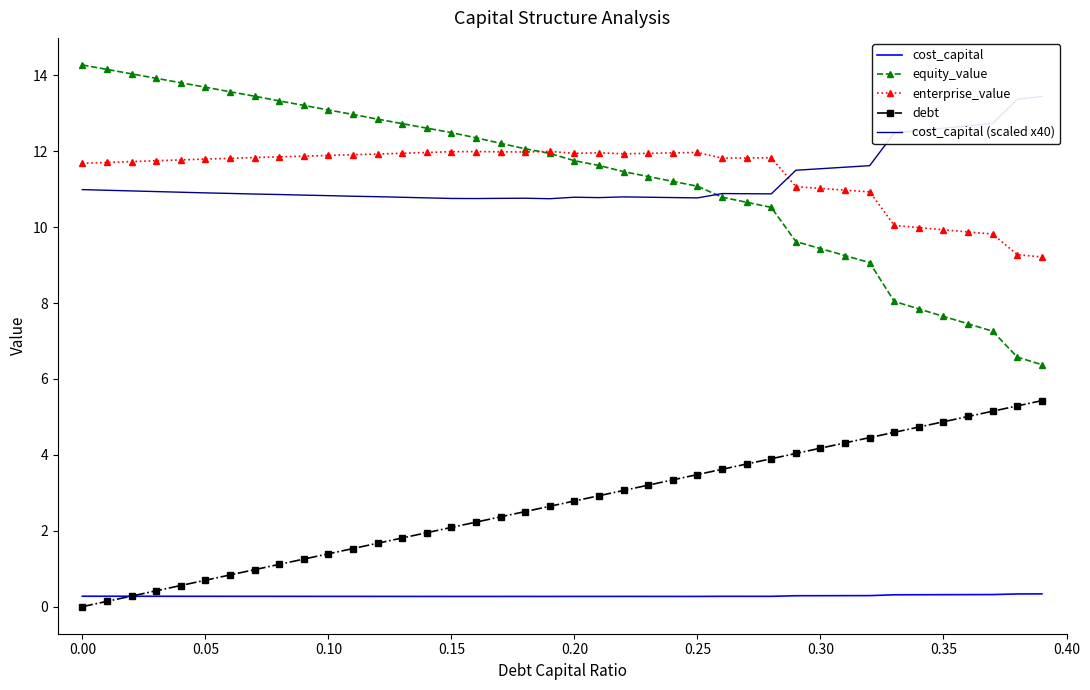

True or false: debt and equity_value cross at least once.

False